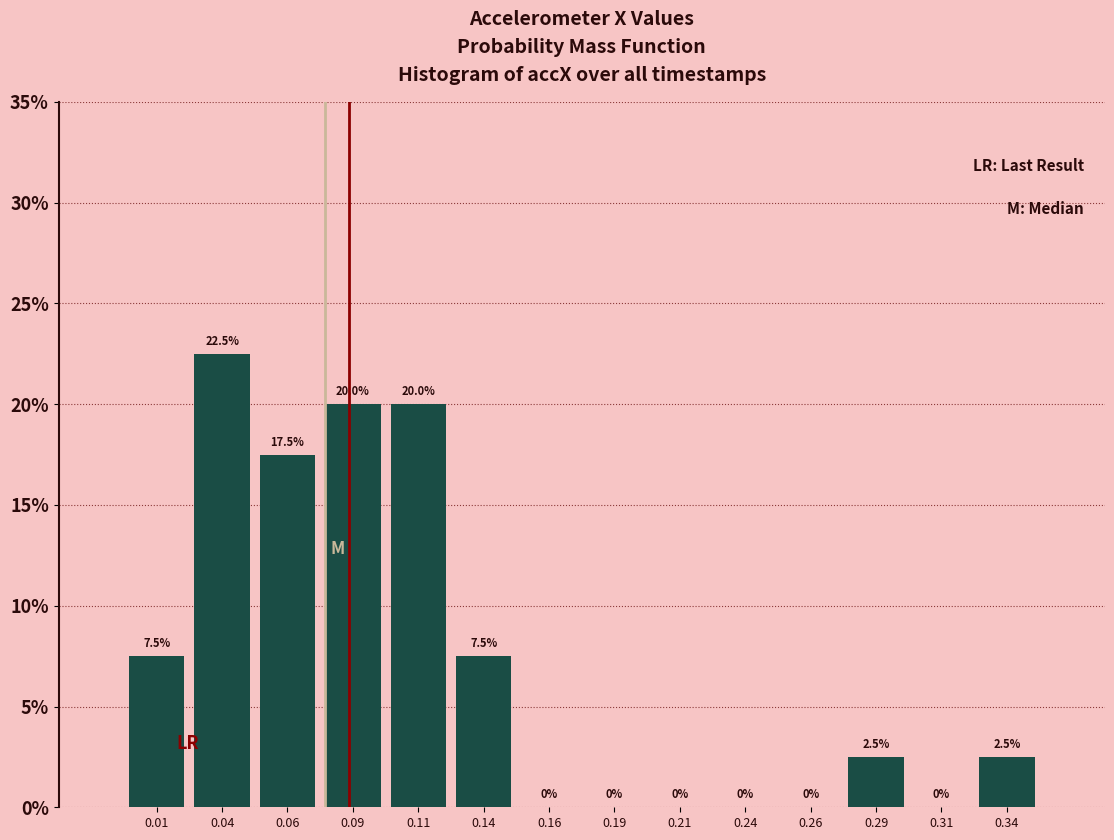

Over which range of the x-axis is the bar tallest?

0.025 to 0.050